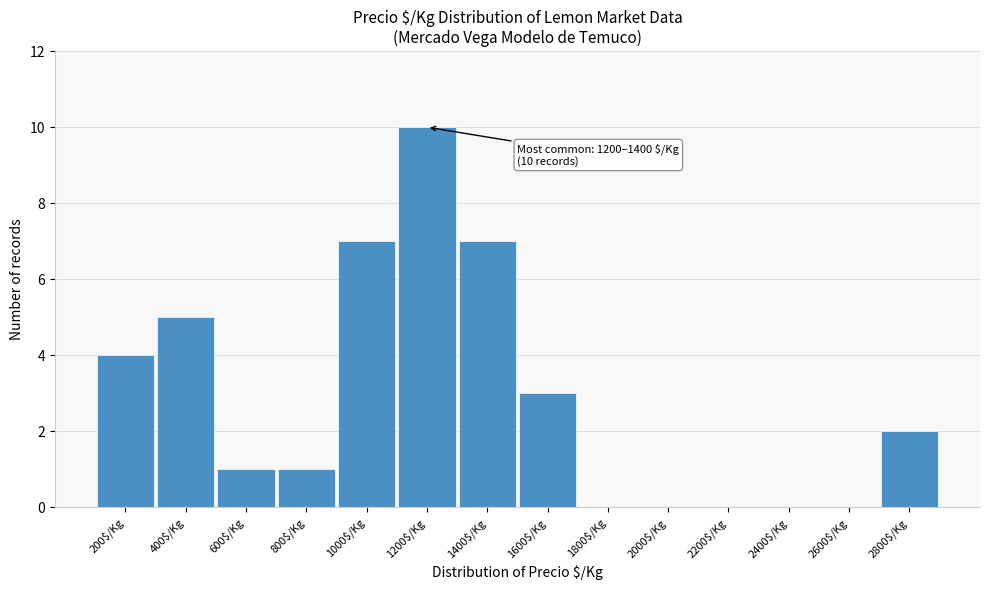

The chart shows a value of 5 at 2400$/Kg. True or false?

False